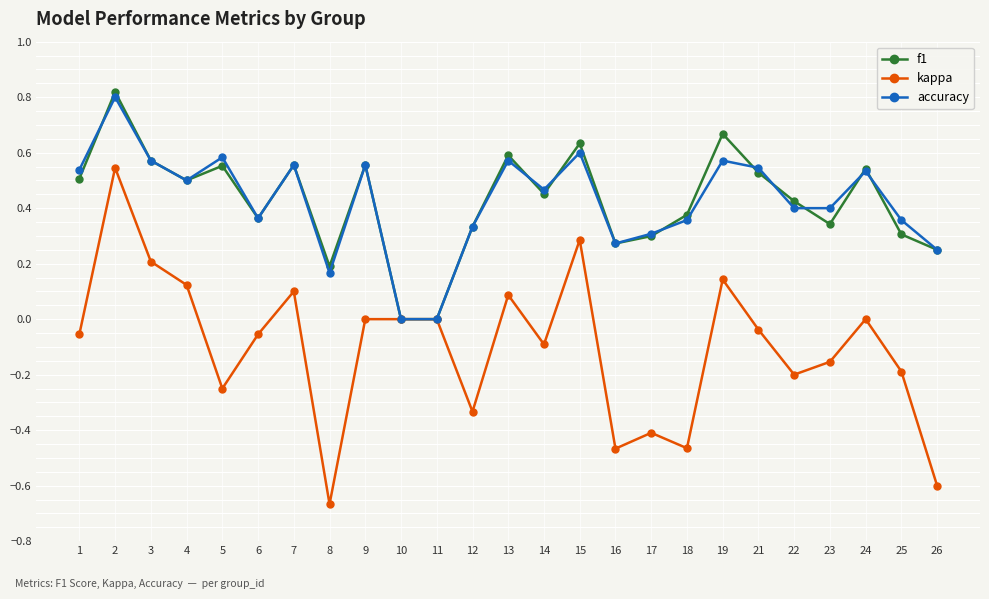

Which series has the widest spread of values?

kappa